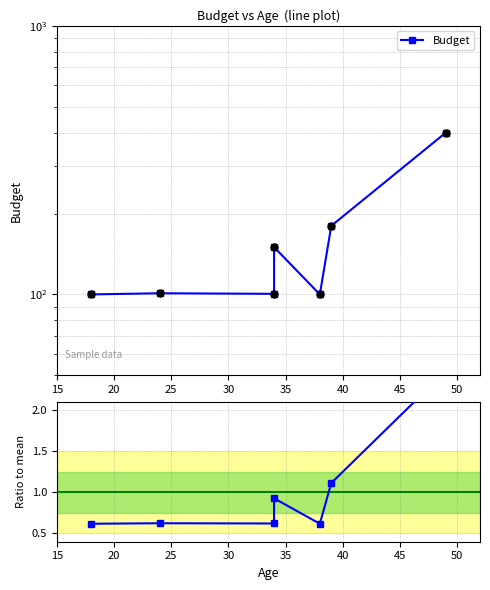

Which series has the widest spread of Y values?

Budget